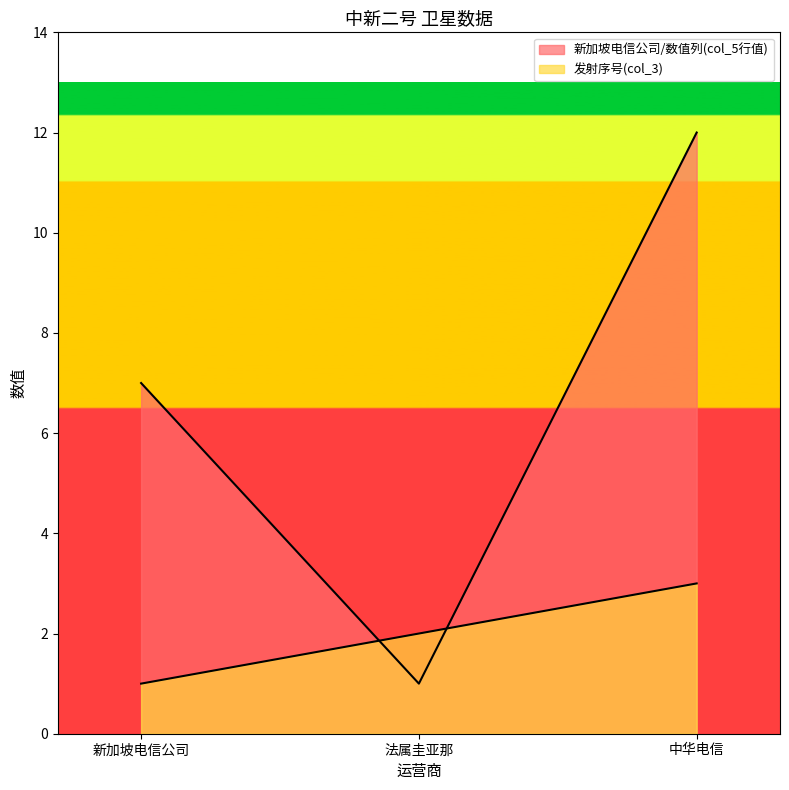

The 发射序号 series shows 3 at 中华电信. True or false?

True